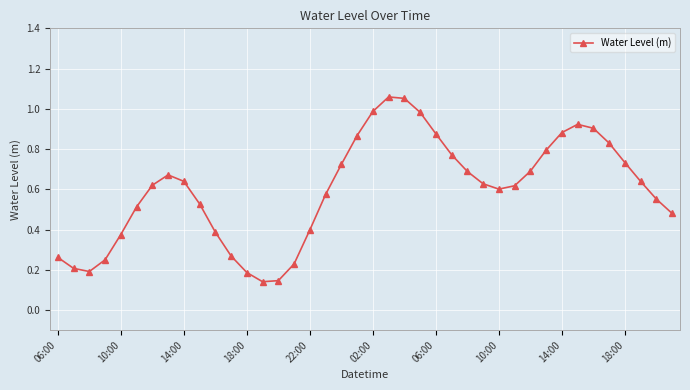

What is the sum of all values?

23.9